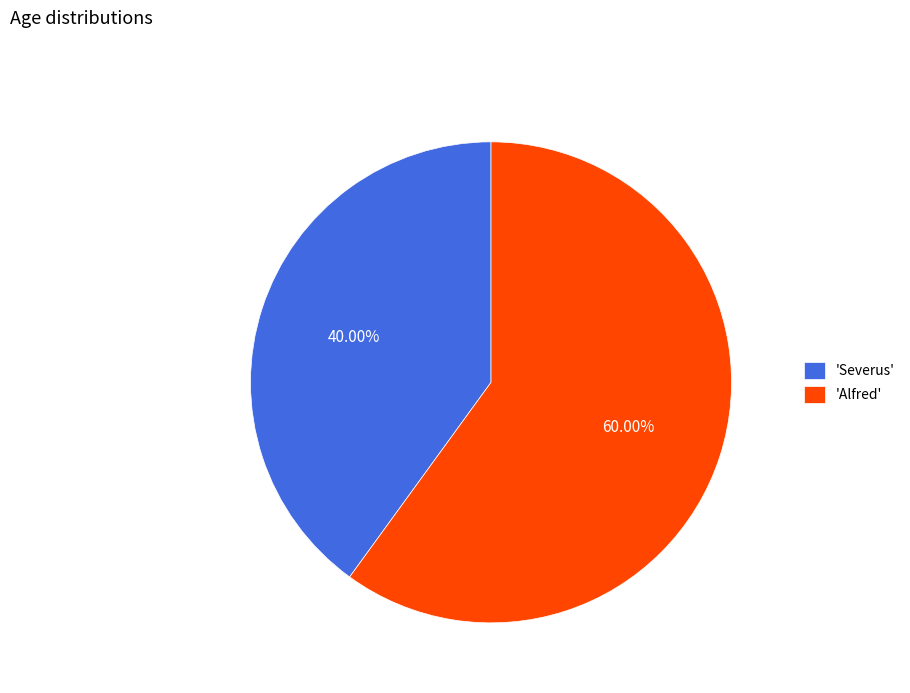

What is the majority slice?

'Alfred'